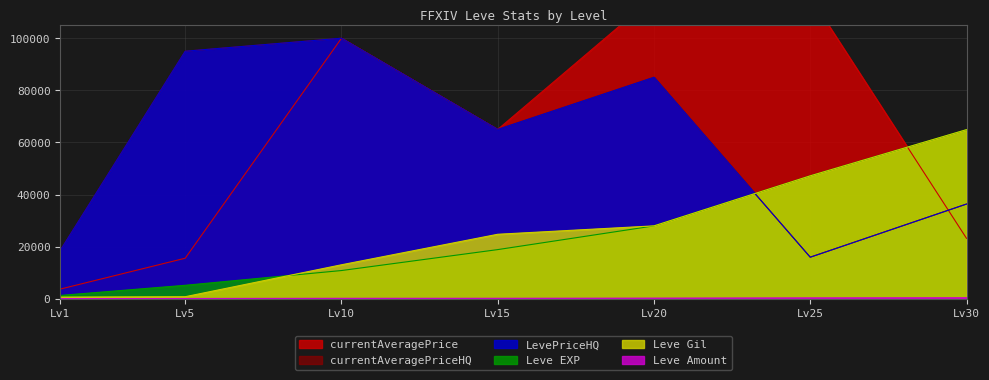

True or false: Leve Amount and LevePriceHQ intersect in this chart.

False